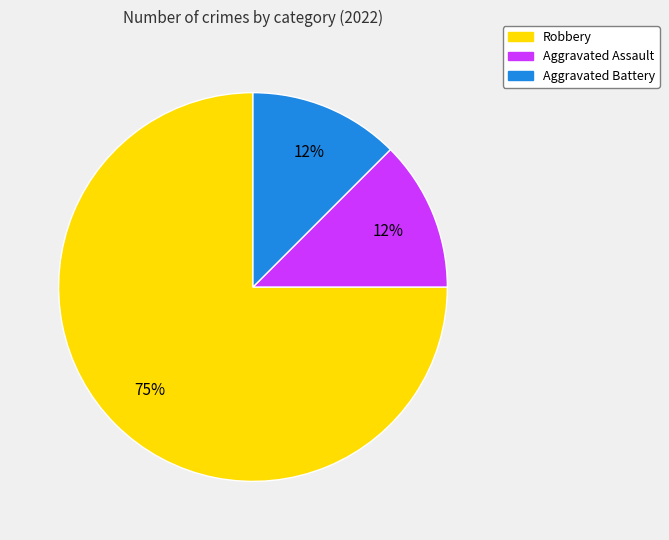

Does Aggravated Battery account for over 50% of the chart?

No